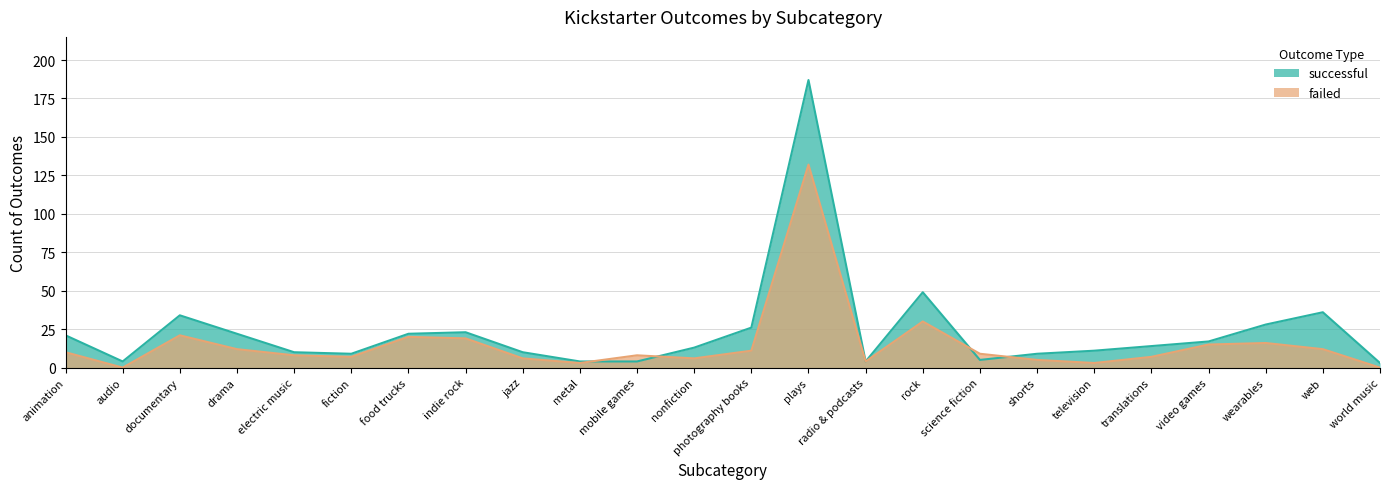

What is the label of the 14th point from the right?

mobile games